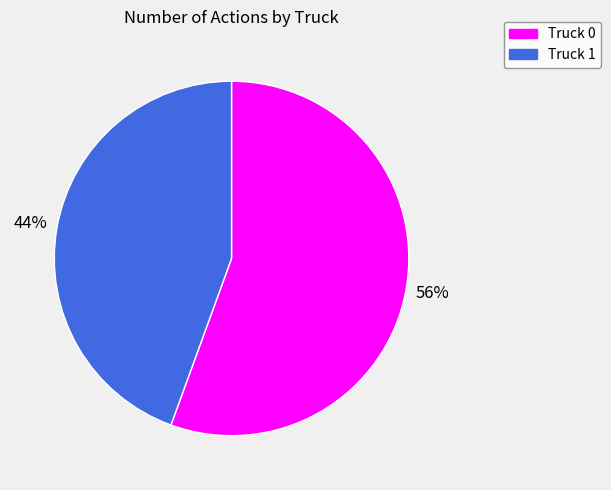

How many segments does this pie chart have?

2